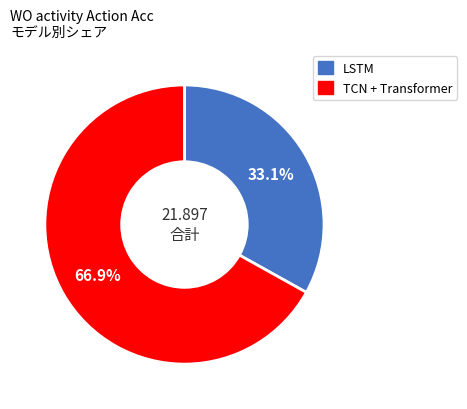

Approximately how many times larger is the value at LSTM compared to TCN + Transformer?

0.5